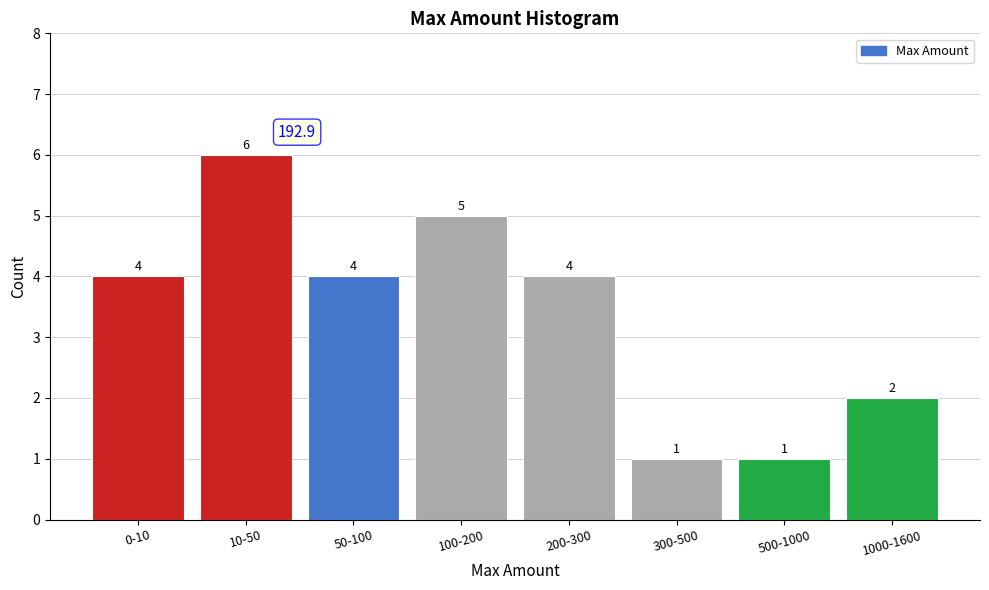

Reading right to left, extract all data points from this chart.

2	1	1	4	5	4	6	4